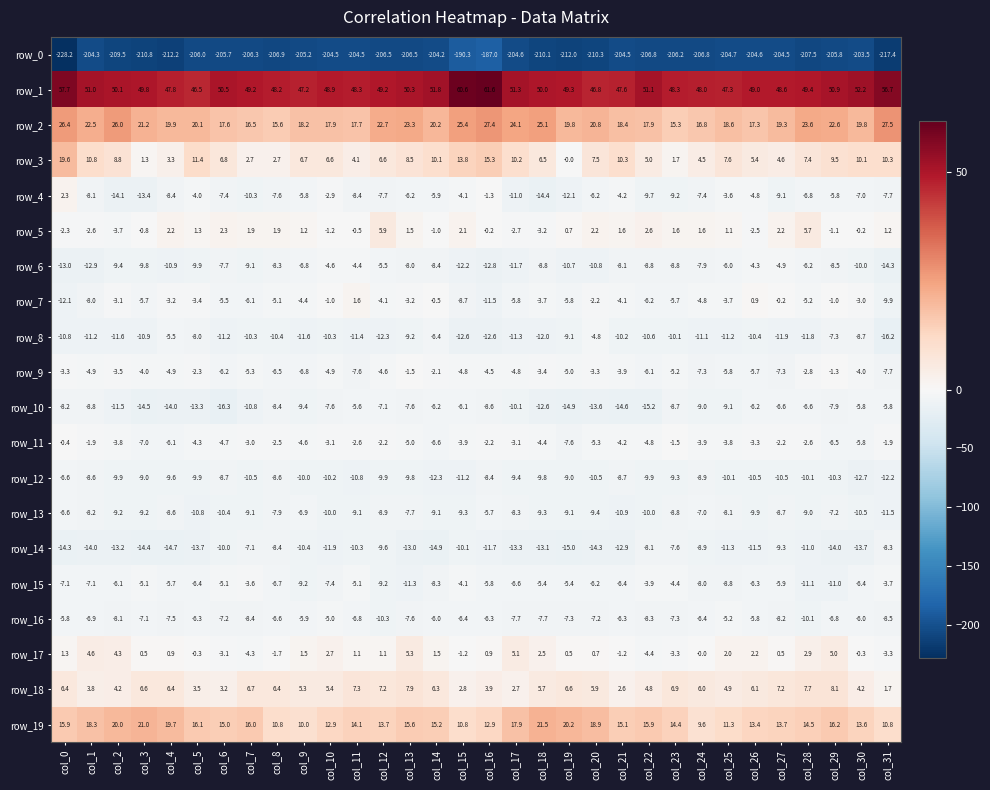

What is the difference between the row_19 values at col_6 and col_18?

6.5